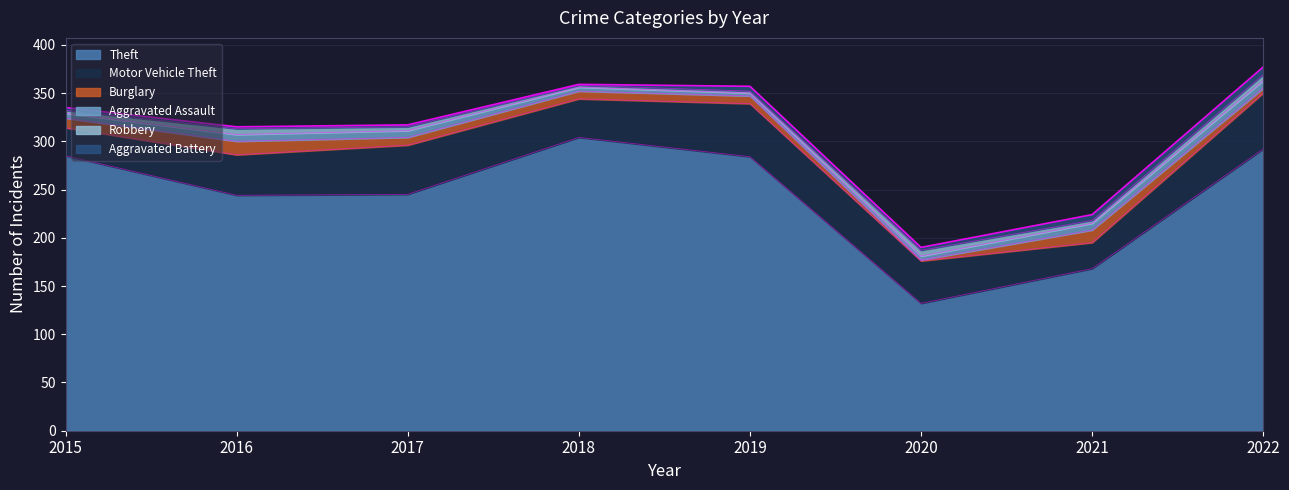

What is the value of the Burglary point at the 6th from the left?

1